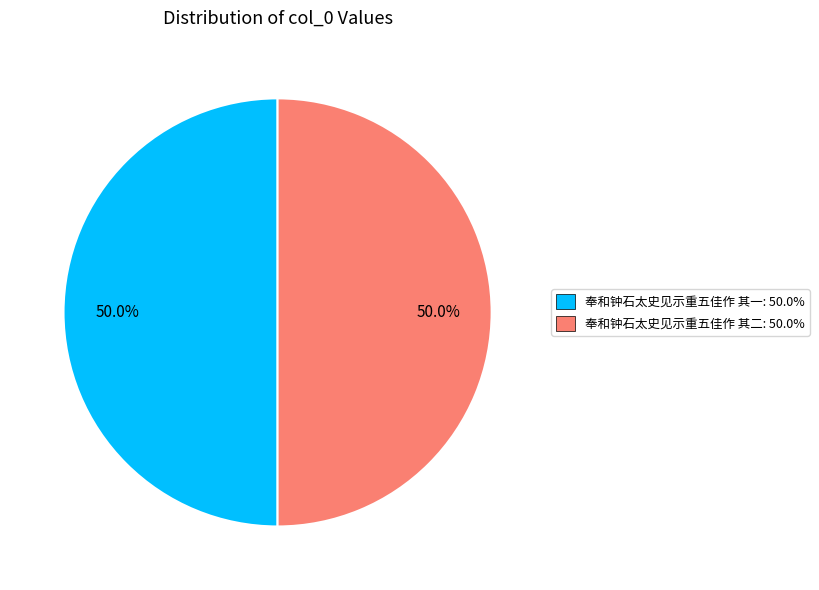

How much of the chart is everything except 奉和钟石太史见示重五佳作 其一?

50.0%